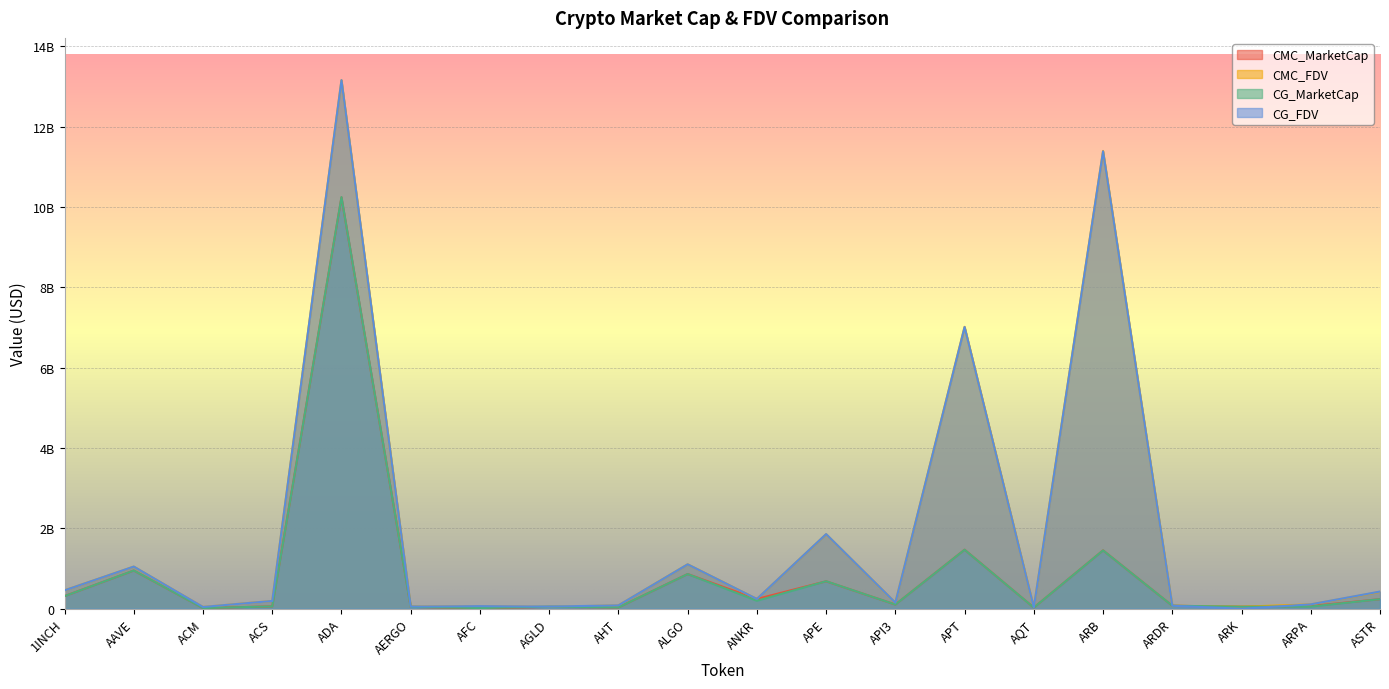

What is the sum of the CMC_FDV values at ARB and ARK?

11440473550.1